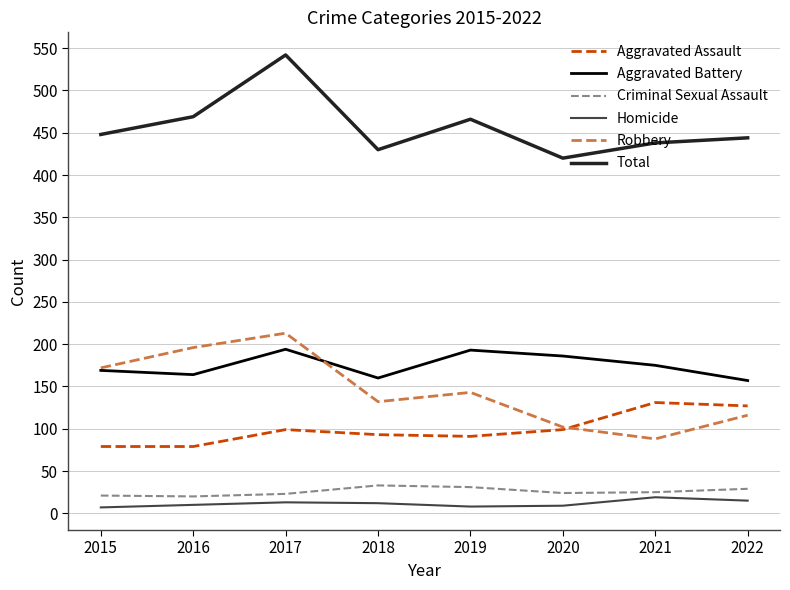

How many lines are shown in the chart?

6